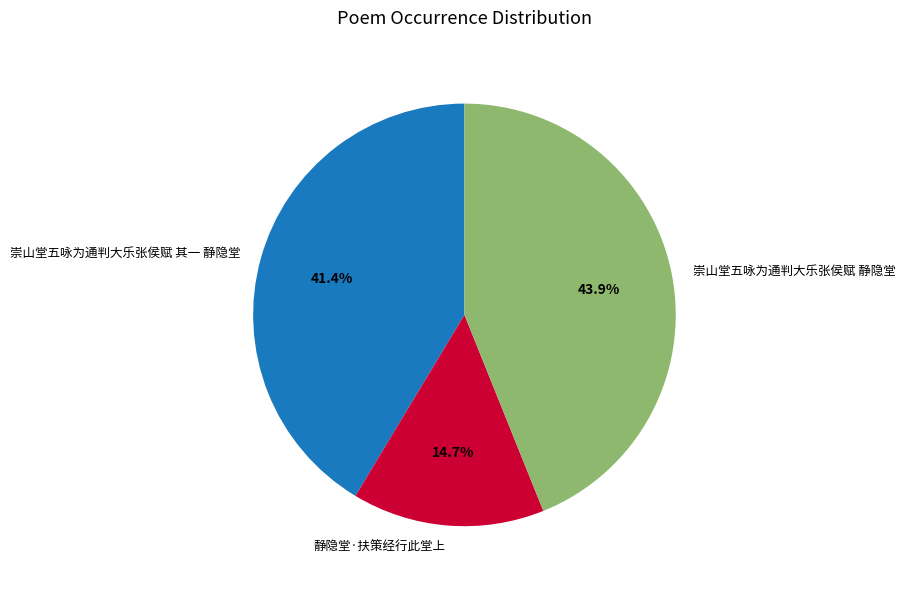

What percentage is NOT represented by 崇山堂五咏为通判大乐张侯赋 静隐堂?

56.1%